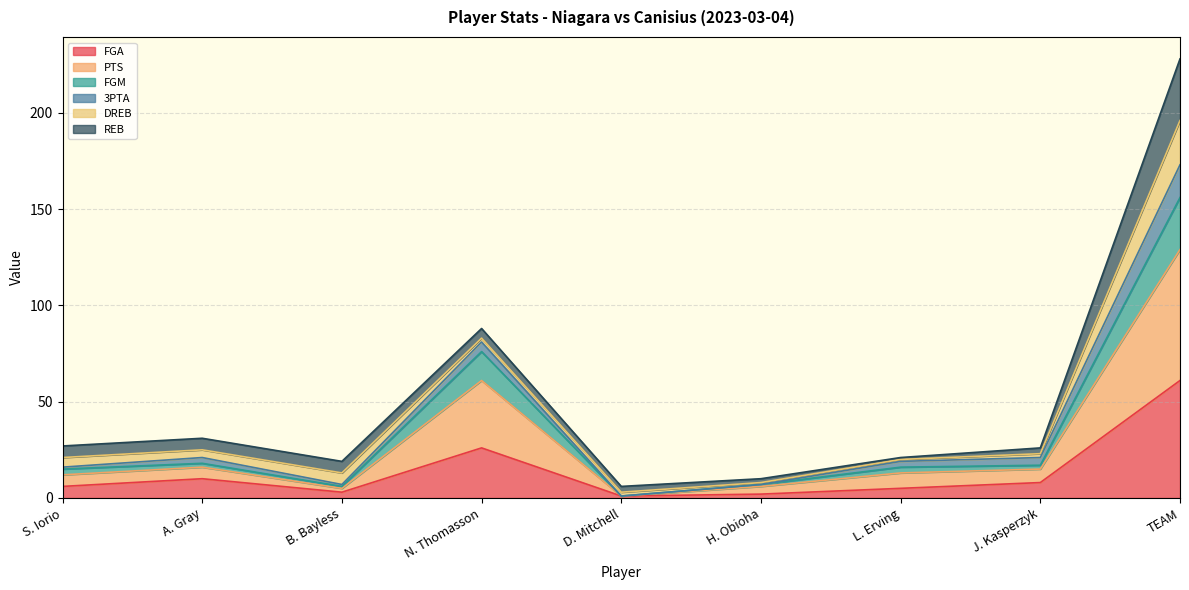

True or false: PTS and FGM cross at least once.

False